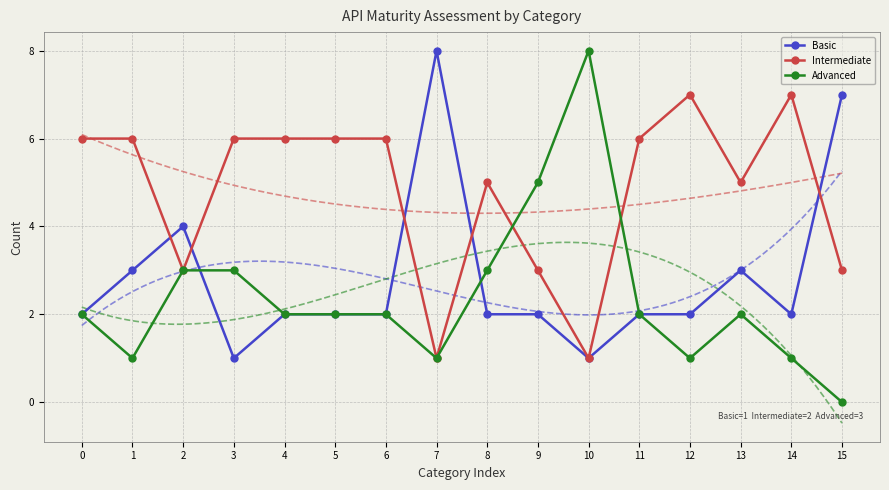

How many interior local peaks does the Basic series have?

3